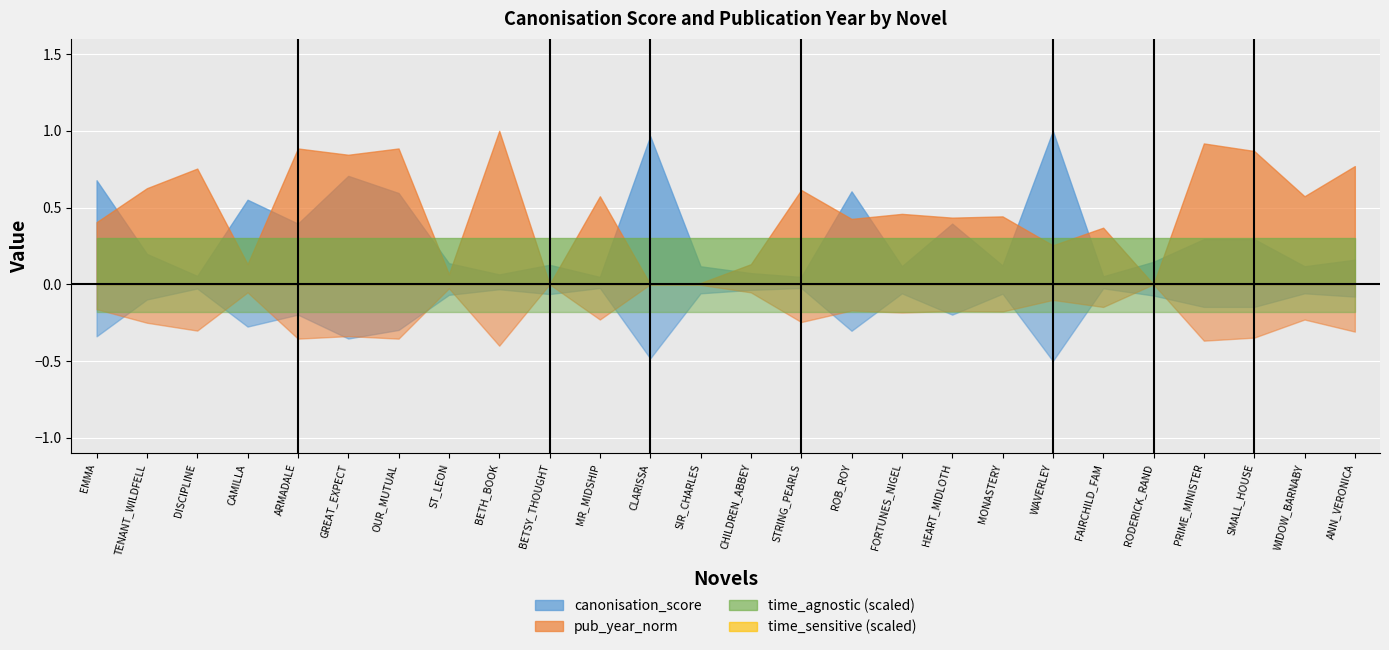

What is the sum of all time_agnostic values?

26.0